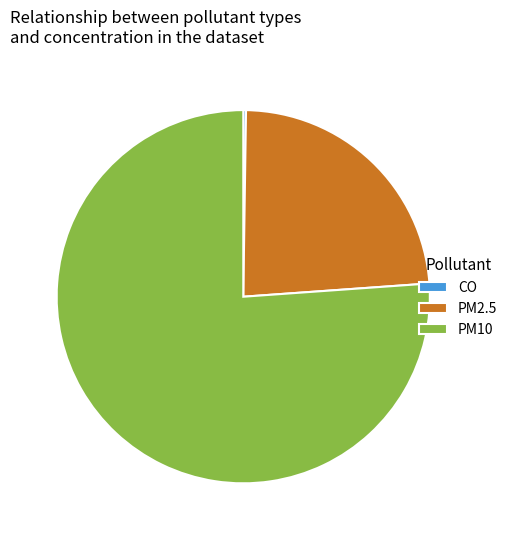

Which has a higher value, PM10 or PM2.5?

PM10